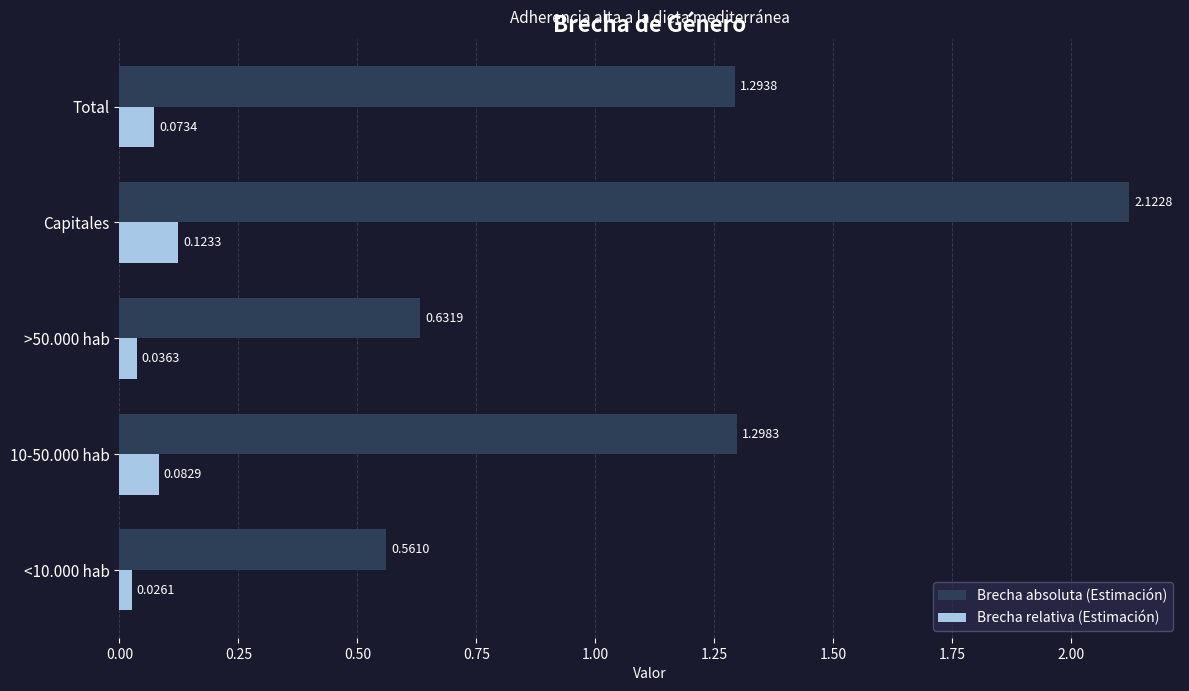

At which label does Brecha absoluta (Estimación) reach its peak?

Capitales